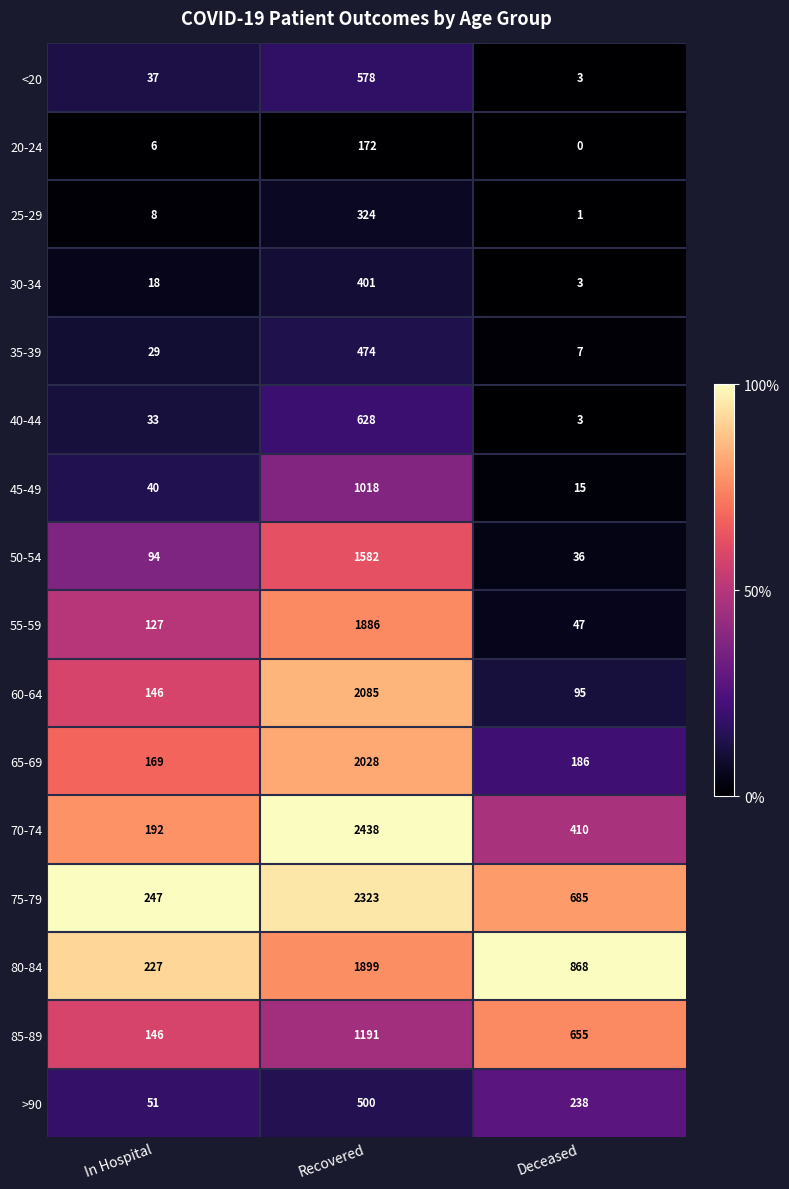

Which label corresponds to the largest value in the chart?

Recovered